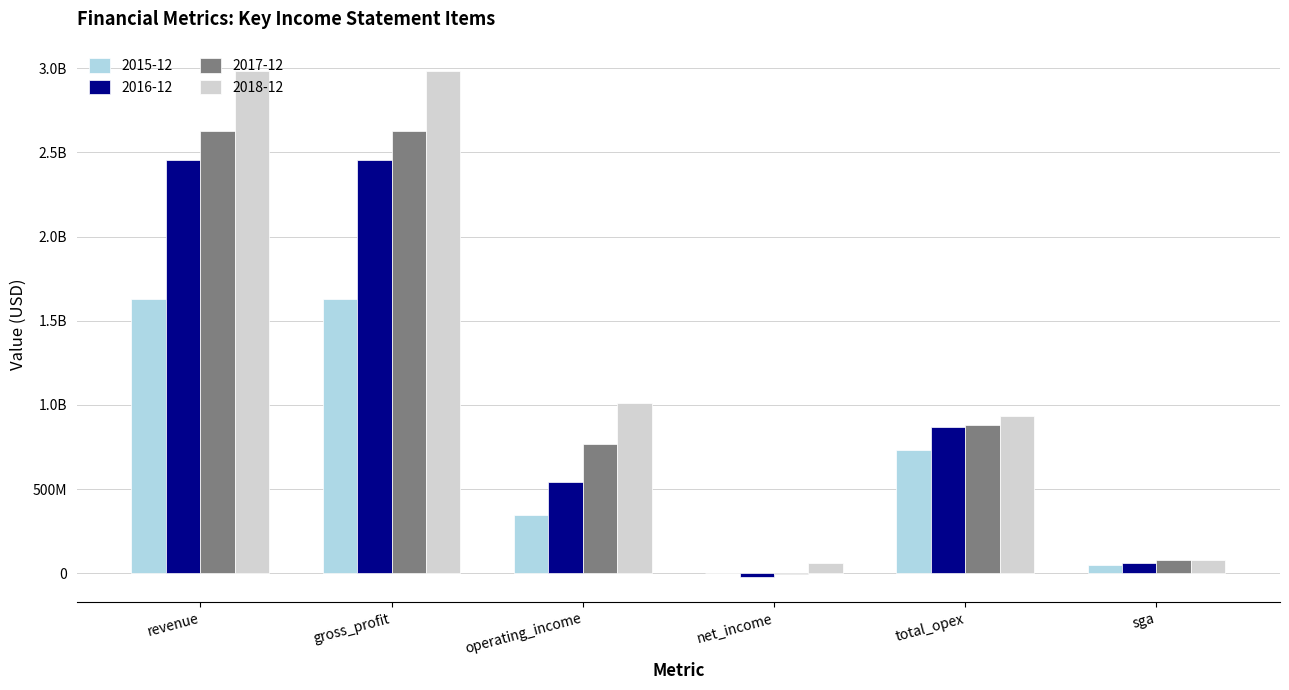

Does the chart contain stacked bars?

No